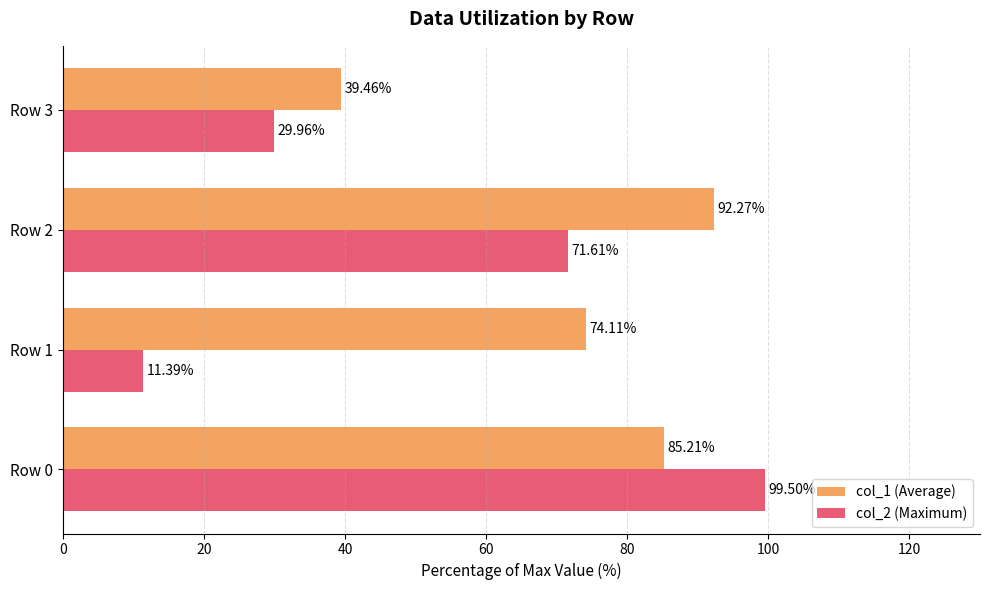

What is the minimum value shown in the chart?

11.4